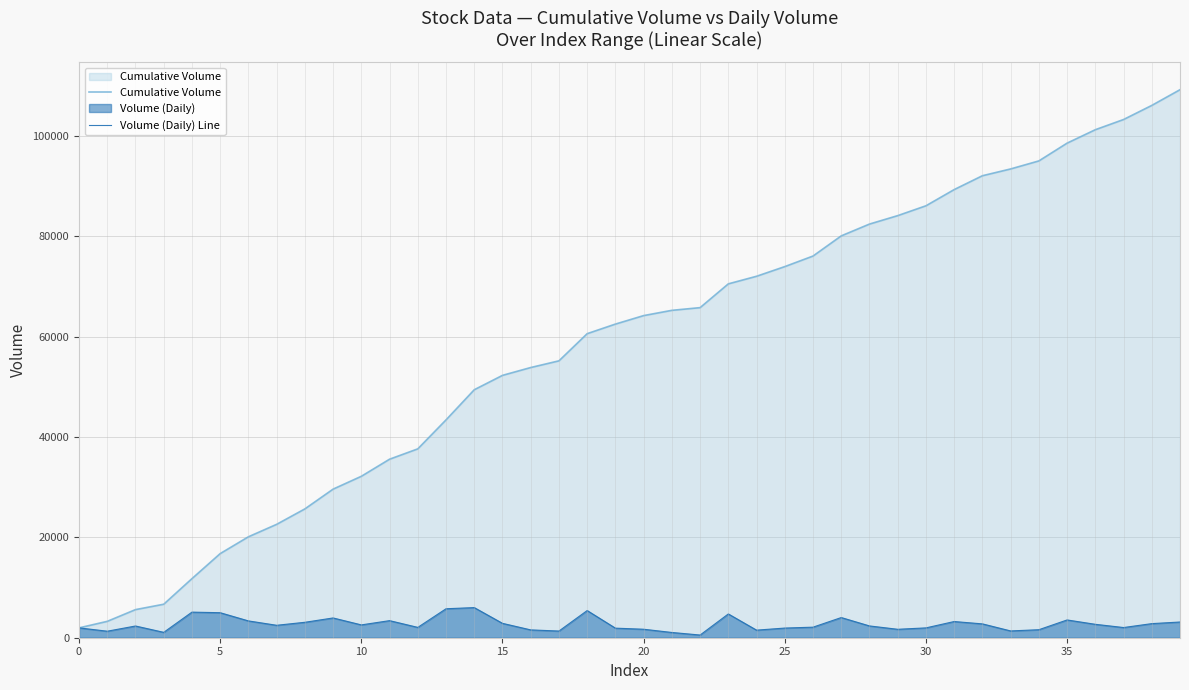

Between 12 and 20, which series saw the biggest shift?

Cumulative Volume